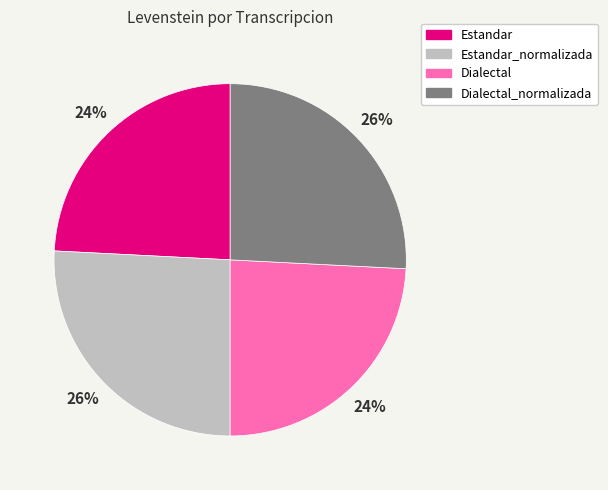

Count the number of slices in the pie.

4